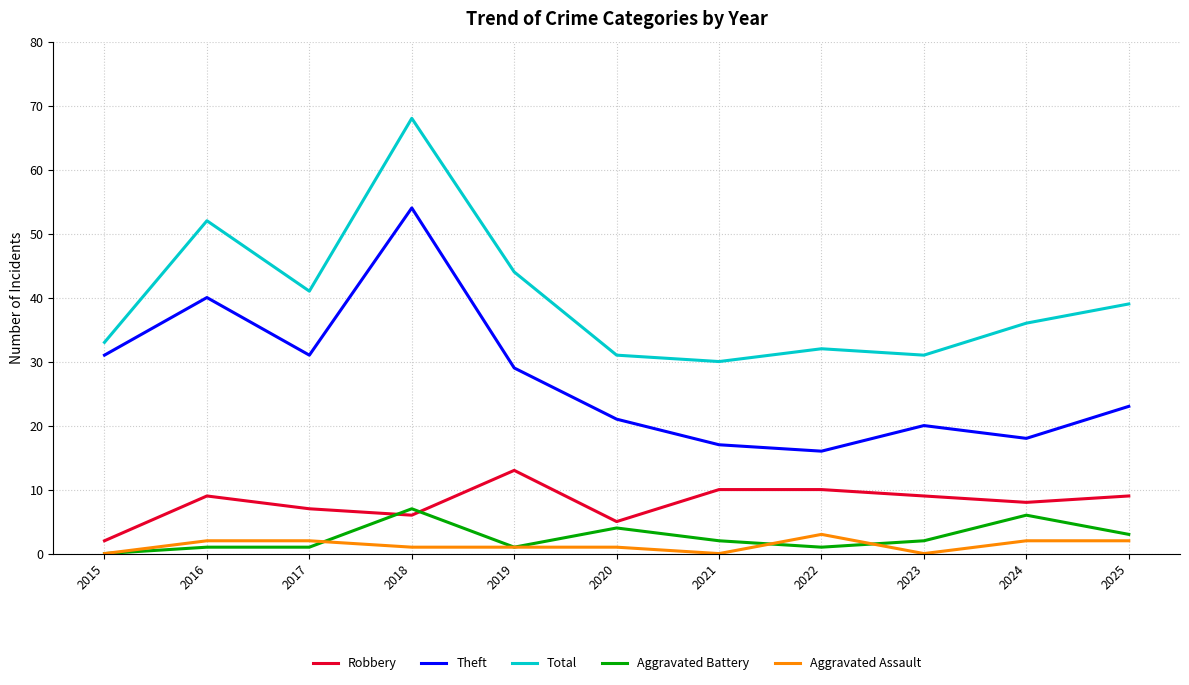

At how many categories does at least one series exceed 56?

1